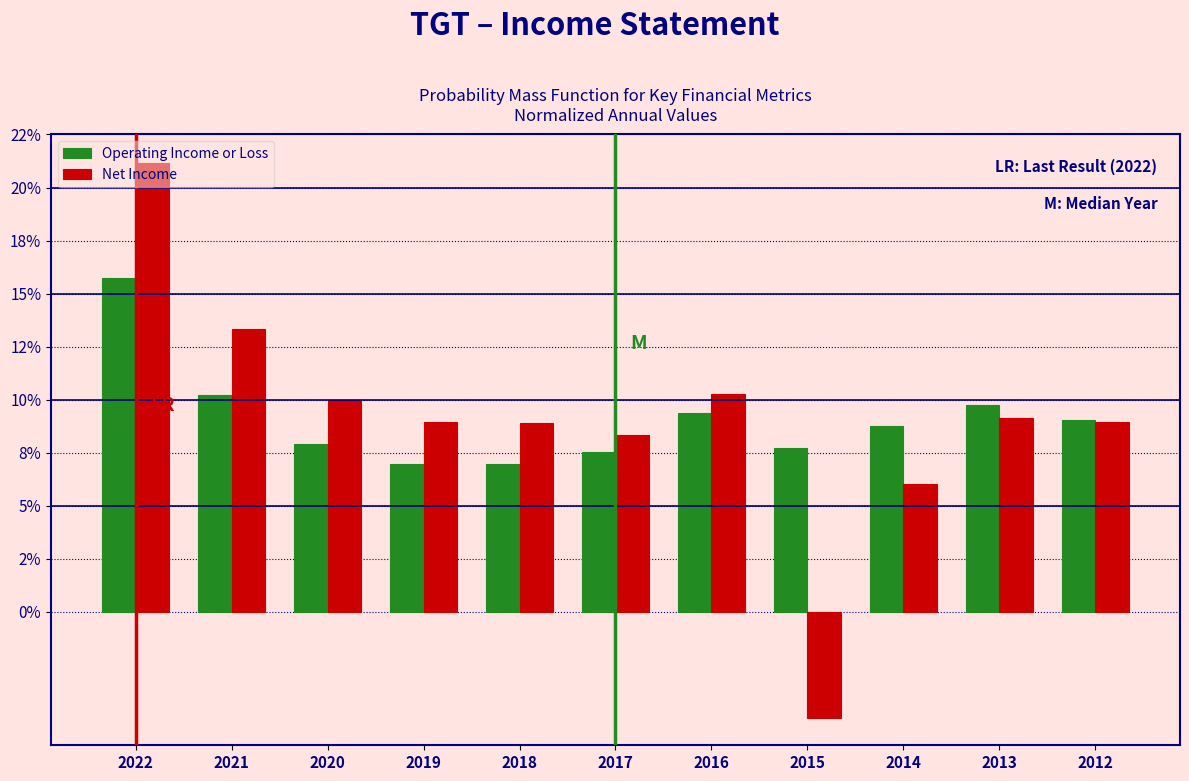

Are the bars grouped side by side (vs. stacked)?

Yes